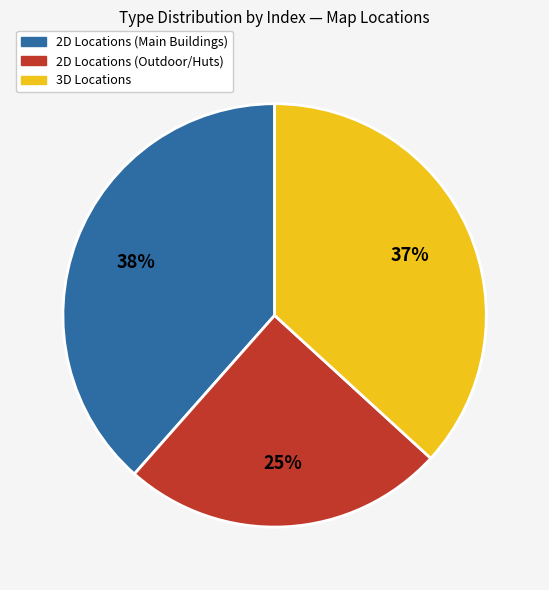

To the nearest percent, what portion does 2D Locations (Main Buildings) represent?

38%